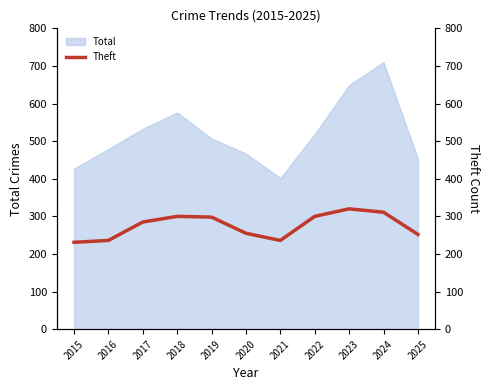

What is the sum of the values at 2022 and 2025?

552